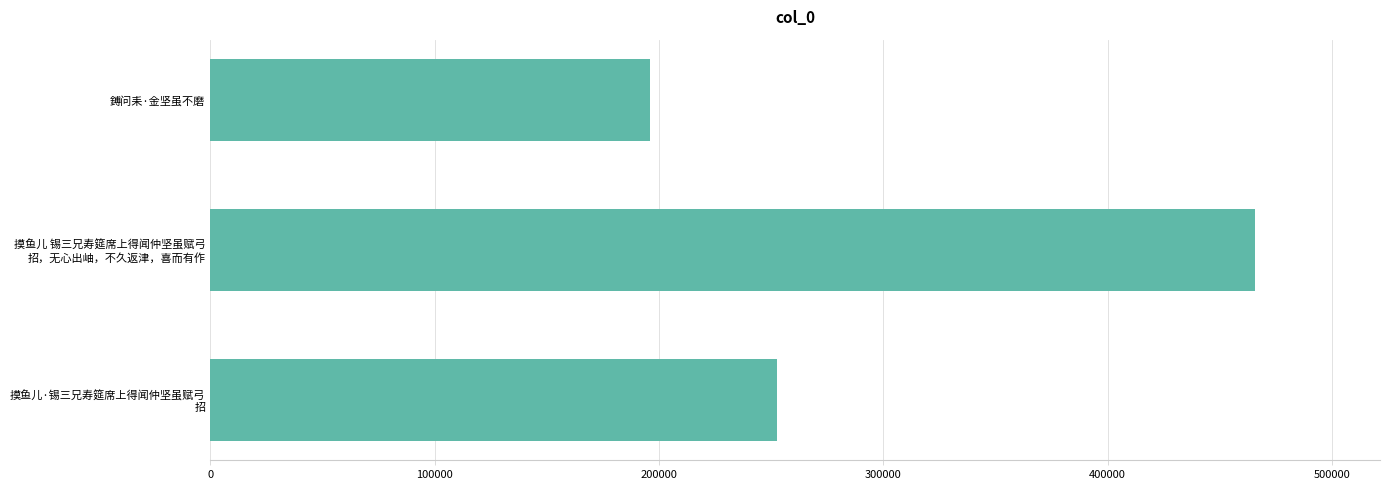

The value at 鎛问耒·金坚虽不磨 is 47863. True or false?

False